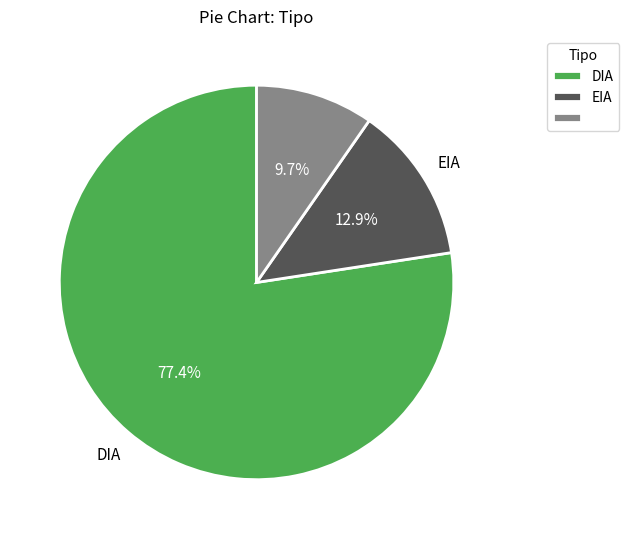

Is there any slice that represents more than half of the pie?

Yes